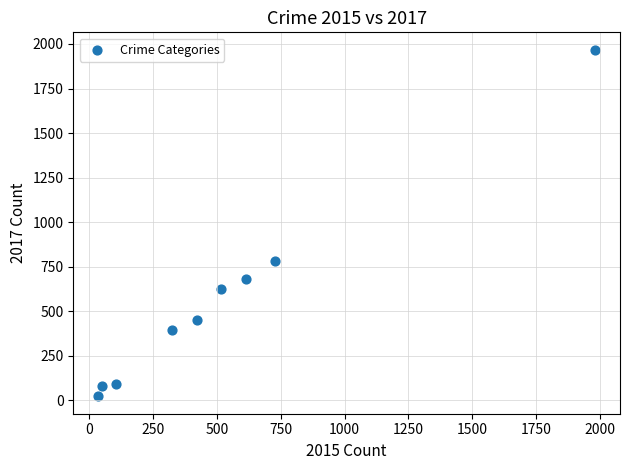

What is the range of Y values (max minus min)?

1945